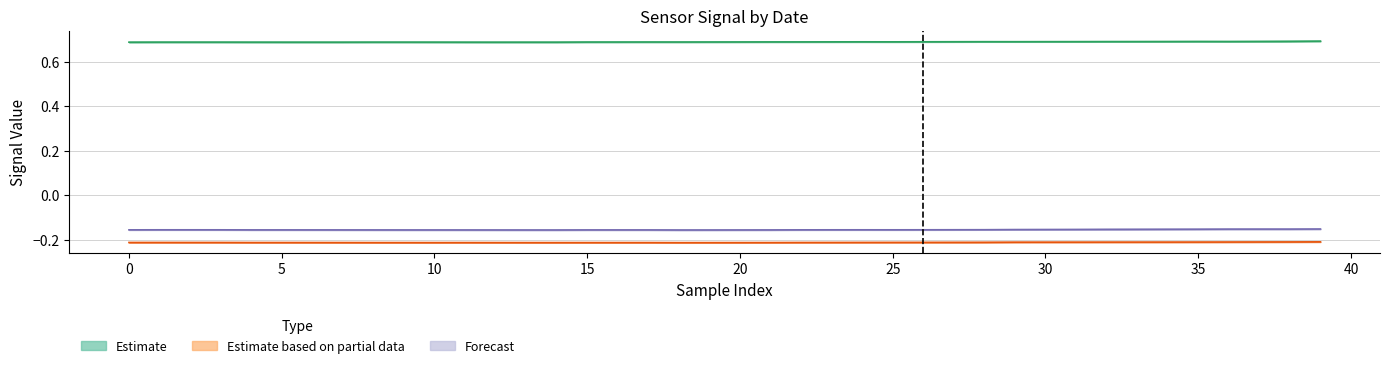

List the series in order of their peak value, lowest first.

Estimate based on partial data, Forecast, Estimate